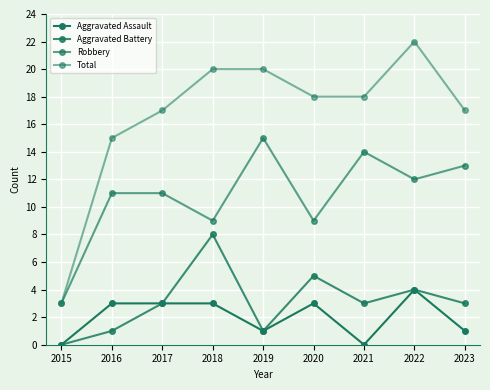

How many lines are shown in the chart?

4